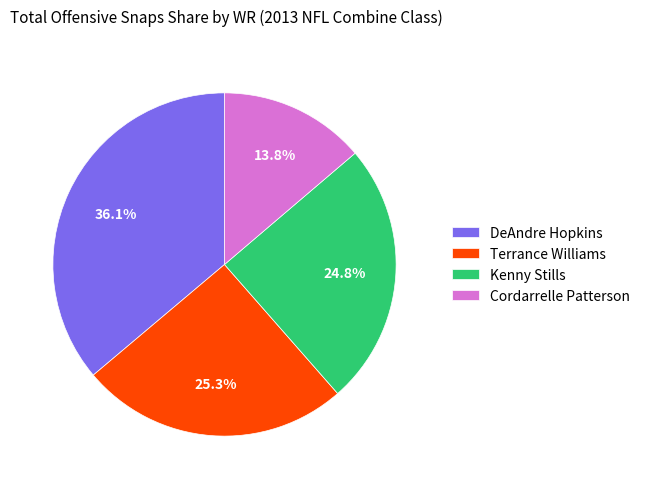

To the nearest percent, what portion does Terrance Williams represent?

25%